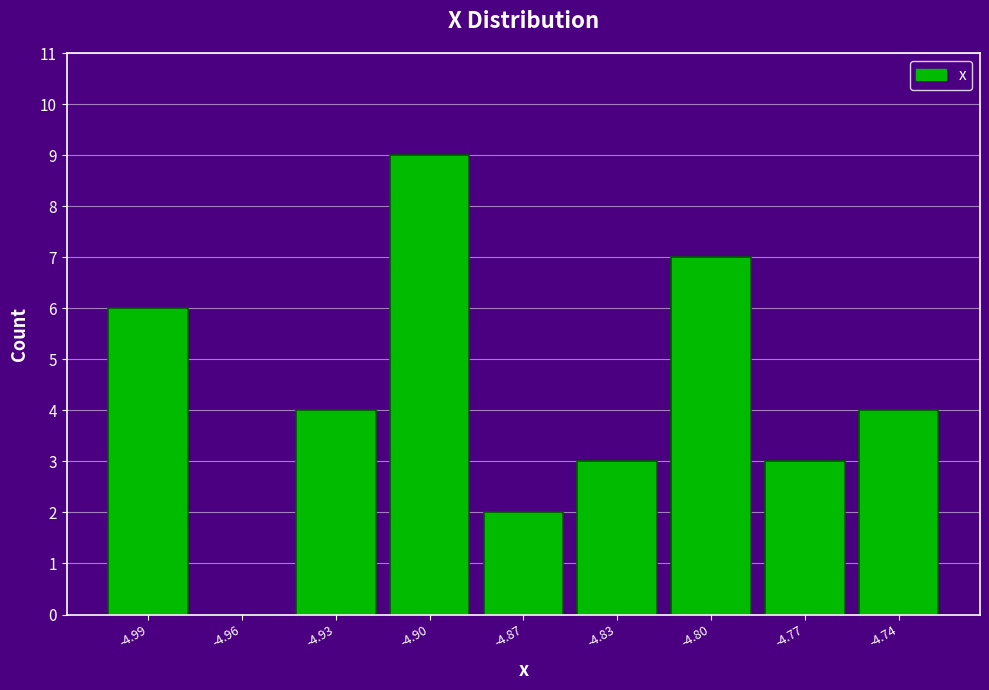

Reading right to left, what are all the values shown in this chart?

-4.74=4	-4.77=3	-4.80=7	-4.83=3	-4.87=2	-4.90=9	-4.93=4	-4.96=0	-4.99=6